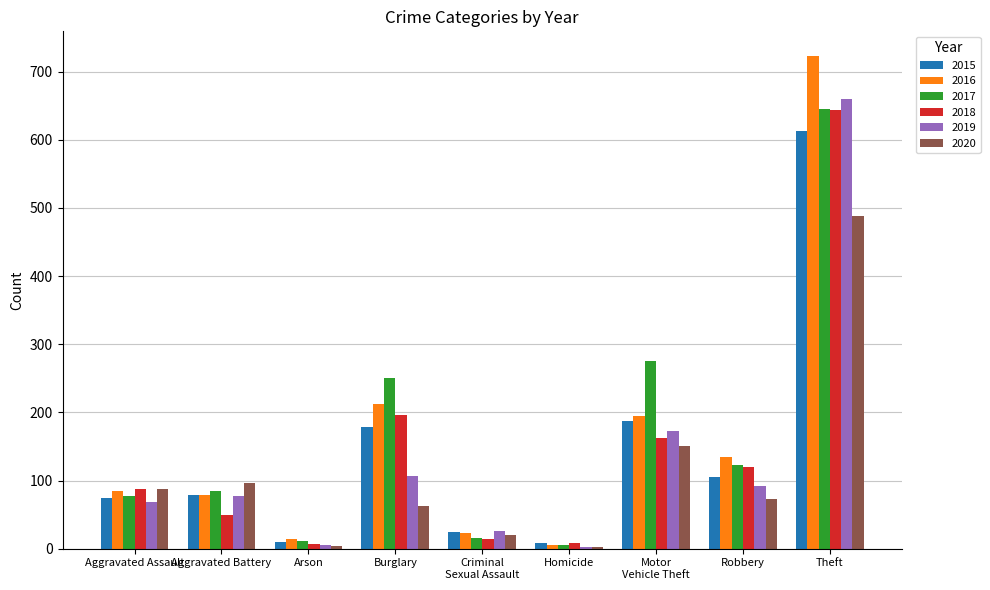

What is the total value across all series at Robbery?

647